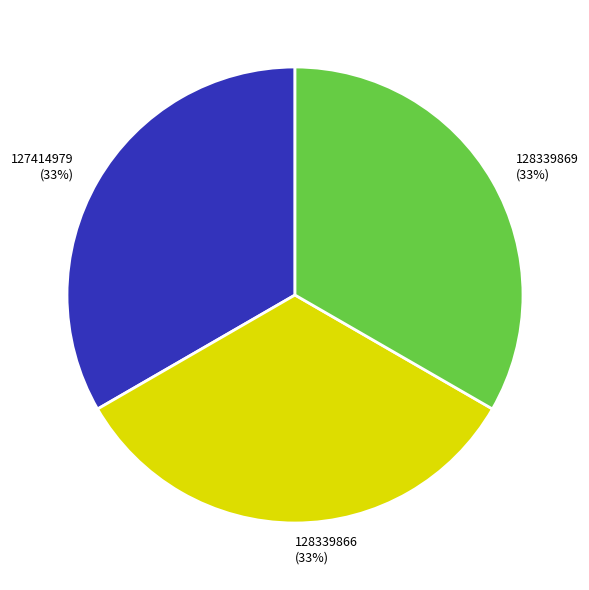

To the nearest percent, what is the average slice percentage?

33%